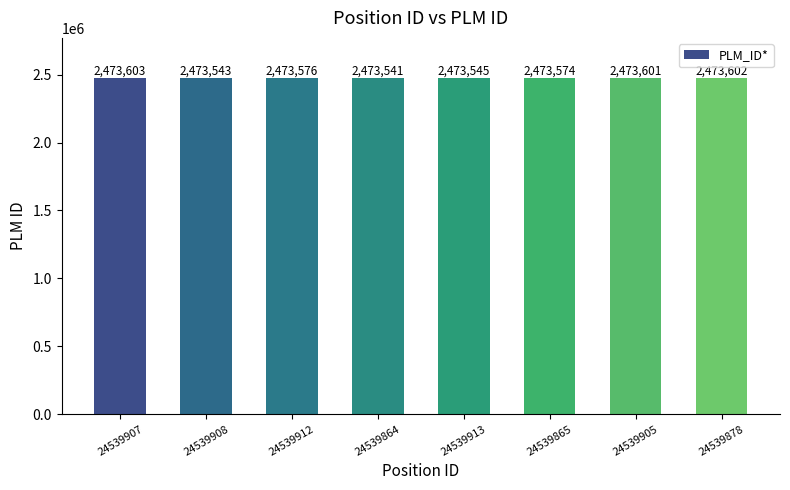

Where does the data first go above 2473576?

24539907